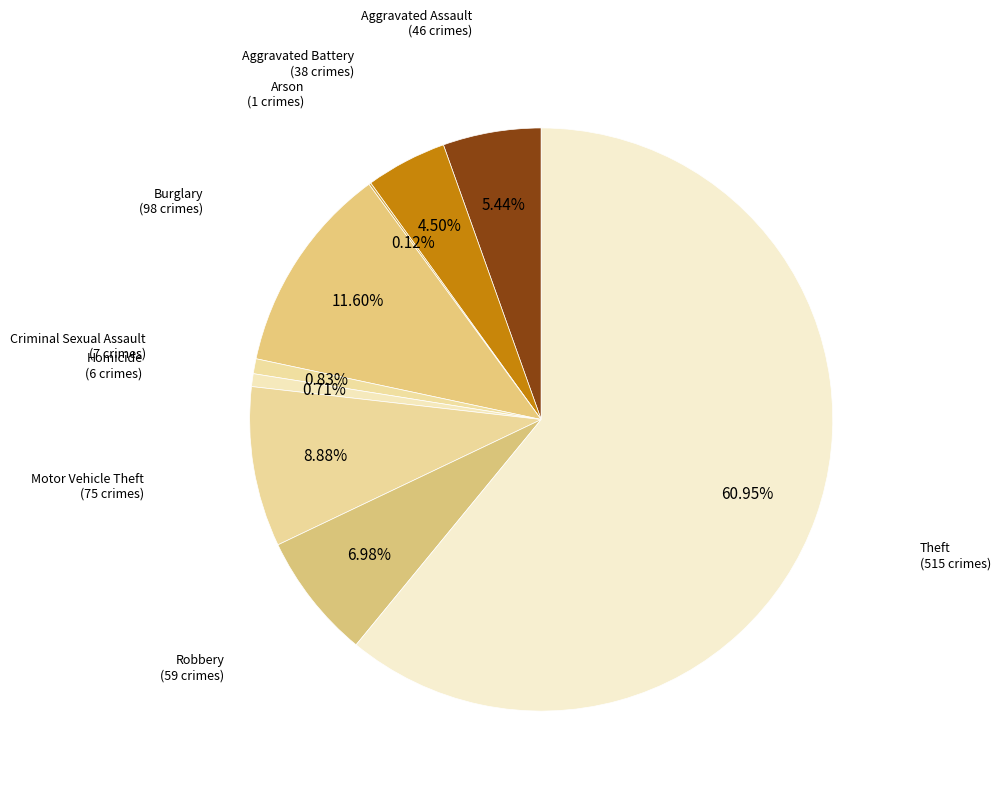

What is the ratio of the value at Burglary to the value at Robbery?

1.7